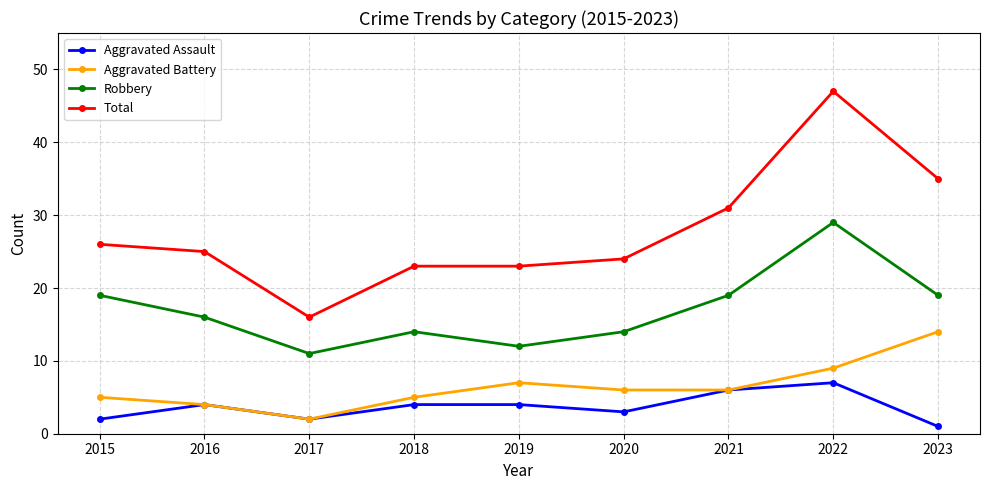

Which category has the lowest value in the Aggravated Assault series?

2023